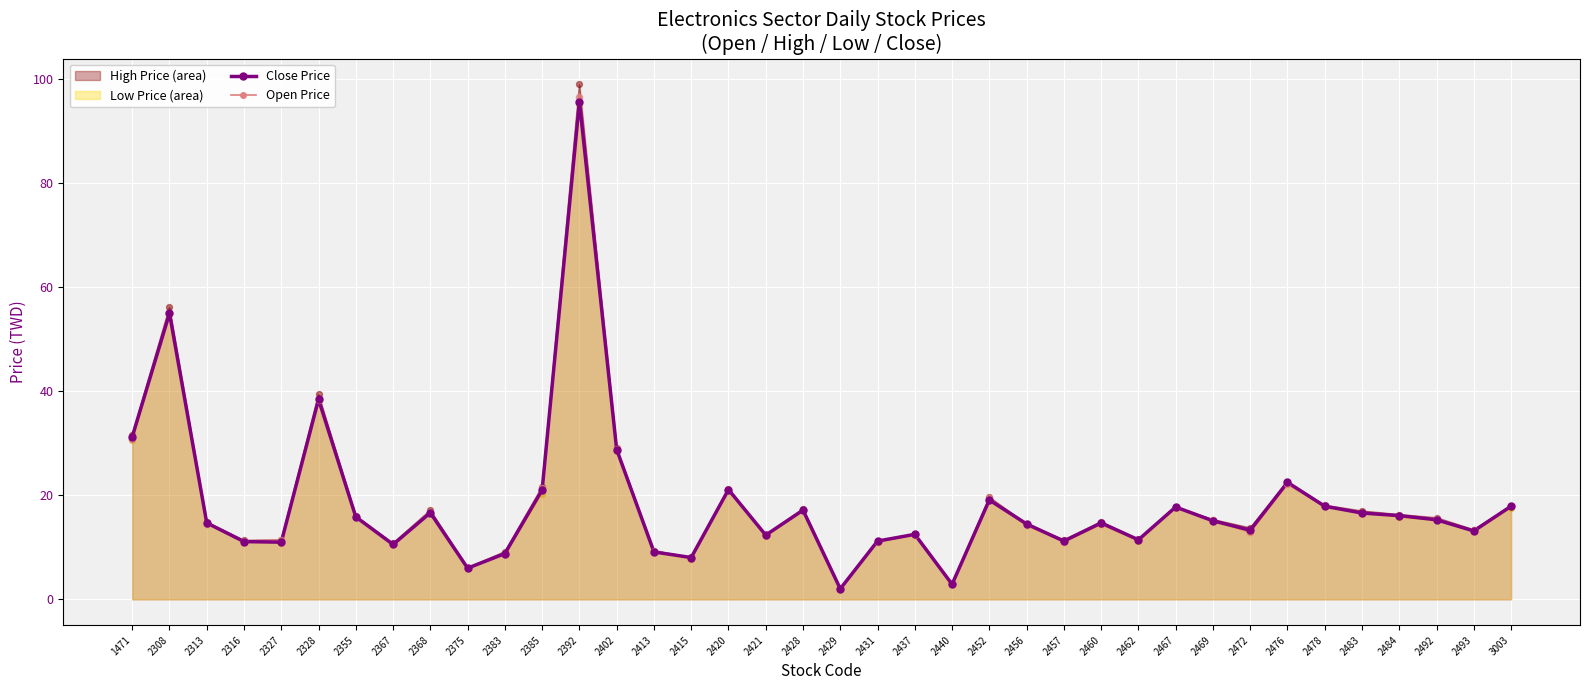

Which series reaches the minimum Y coordinate?

Low Price line